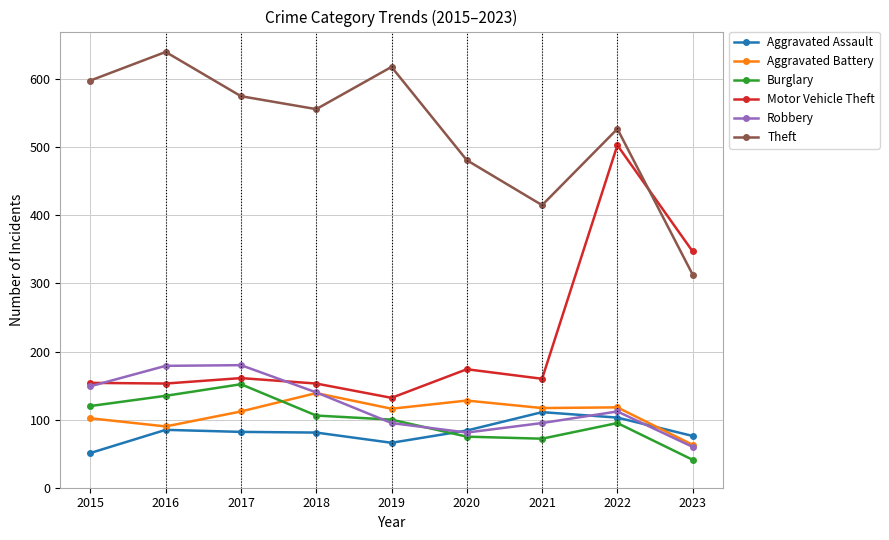

True or false: Theft has a value of 556 at 2018.

True